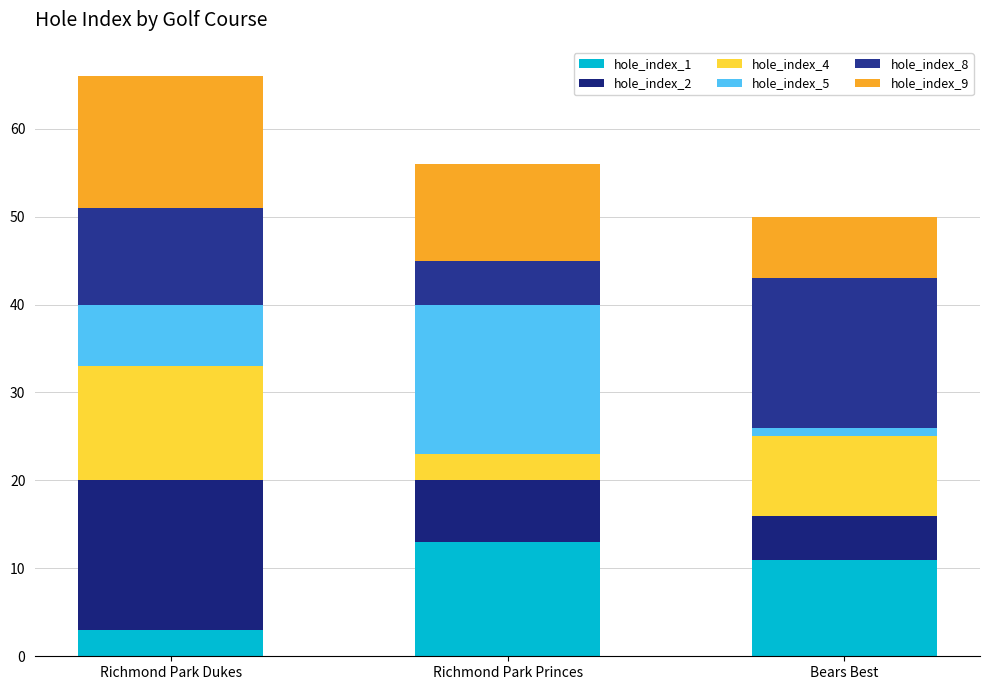

Are the bars grouped side by side (vs. stacked)?

No